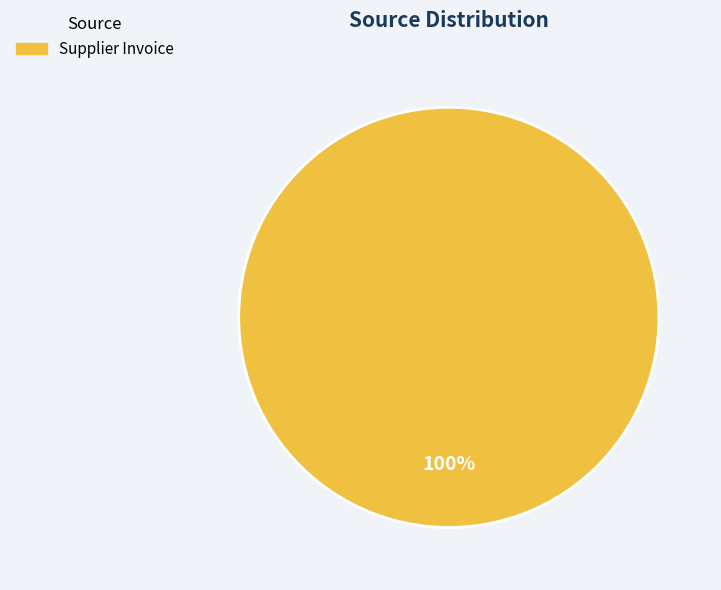

Does any single category account for the majority?

Yes